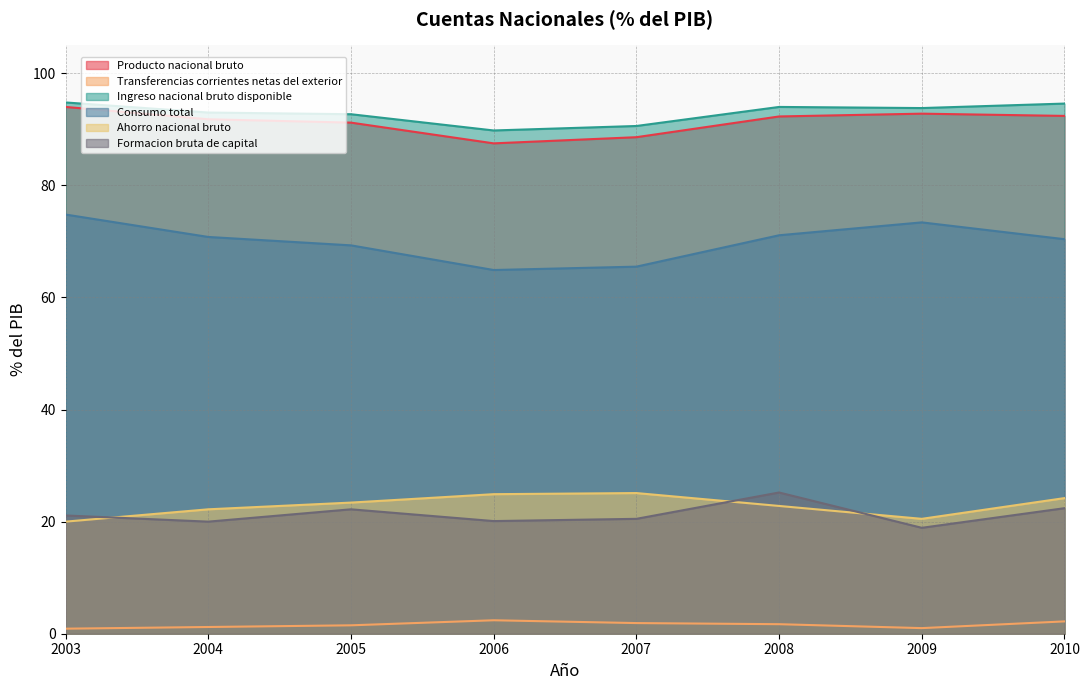

True or false: Transferencias corrientes netas del exterior has more than 0 points higher than both neighbors.

True